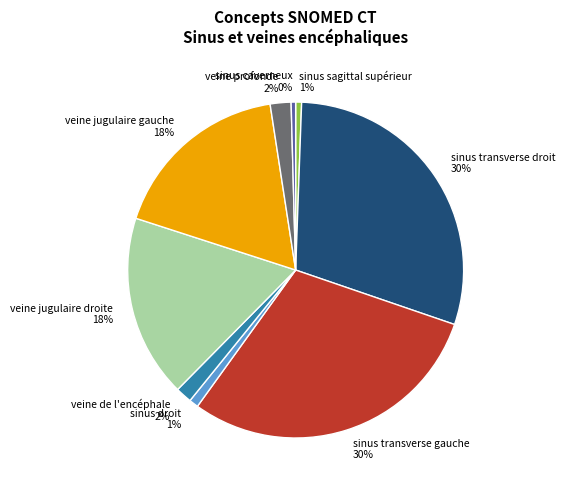

To the nearest percent, what percentage of the pie is veine jugulaire gauche?

18%